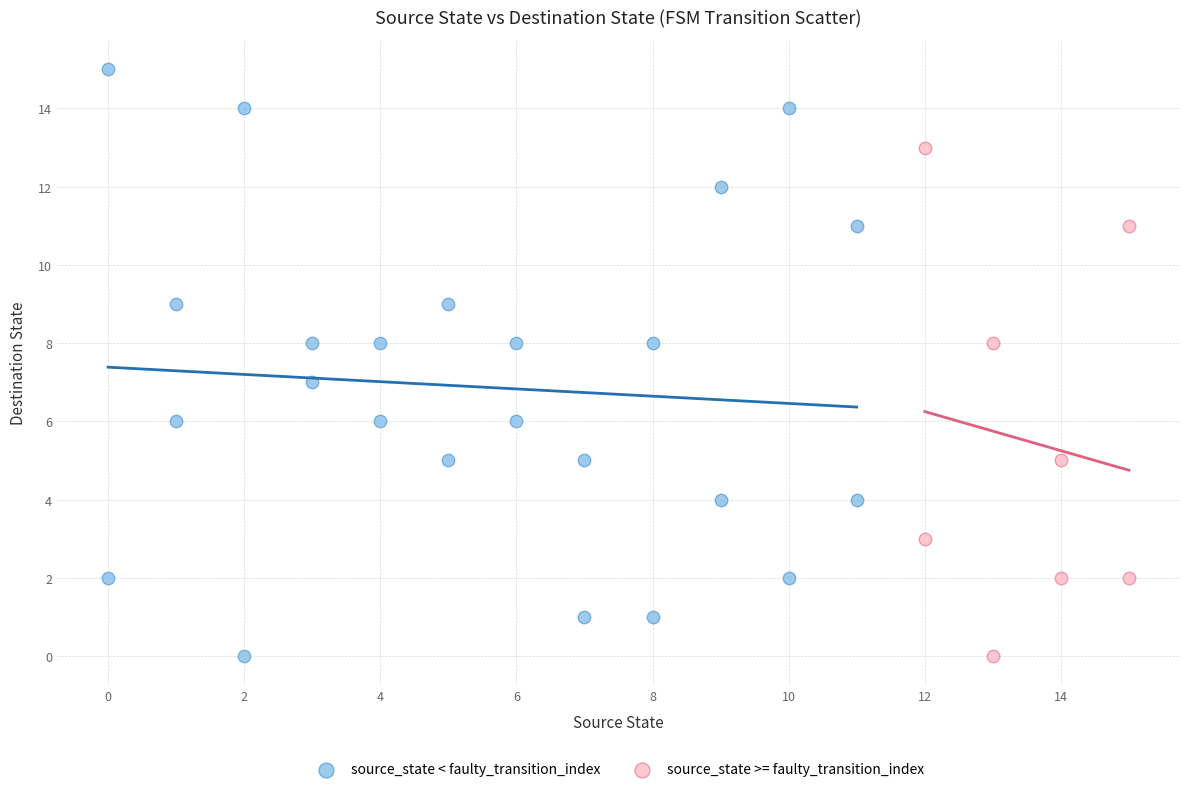

Which series reaches the maximum Y coordinate?

source_state < faulty_transition_index